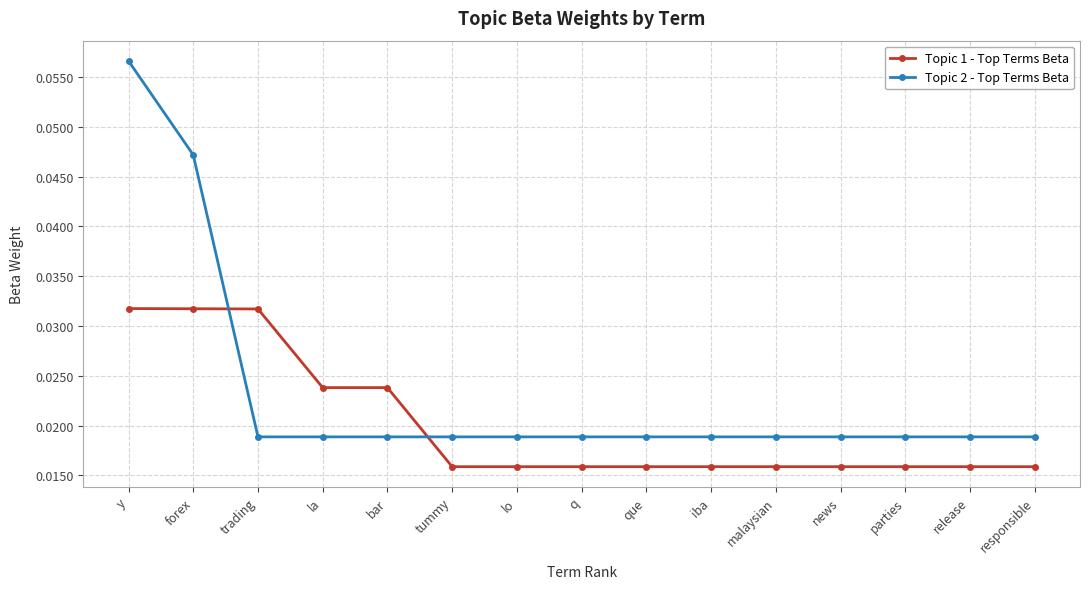

How many lines are shown in the chart?

2